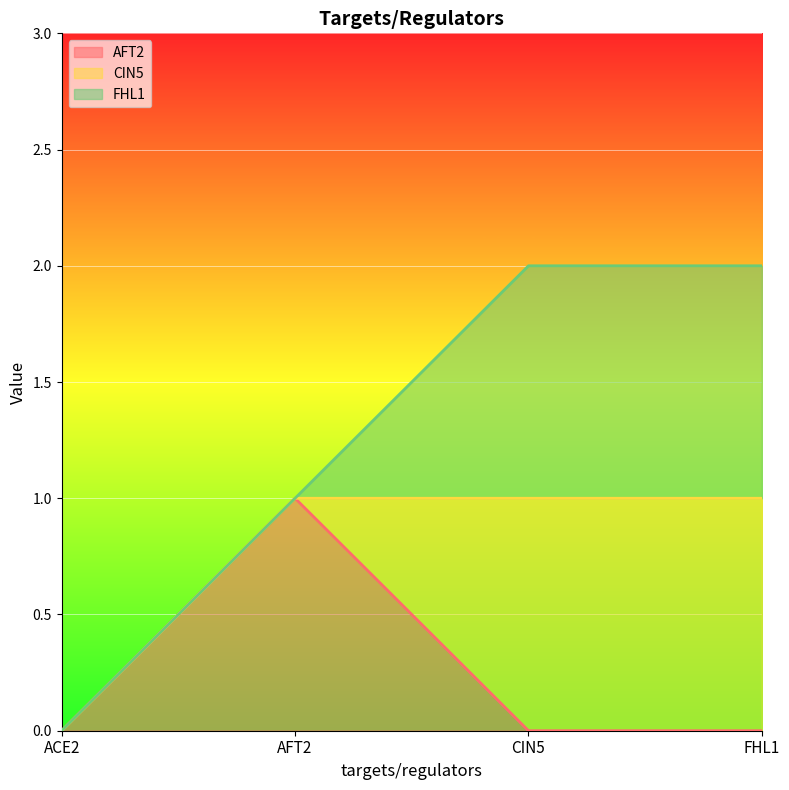

At which label is FHL1 closest to 0?

ACE2